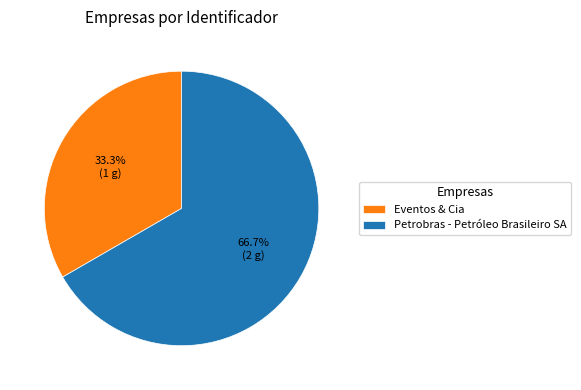

To the nearest percent, what is the difference between the largest and smallest slice percentages?

33%